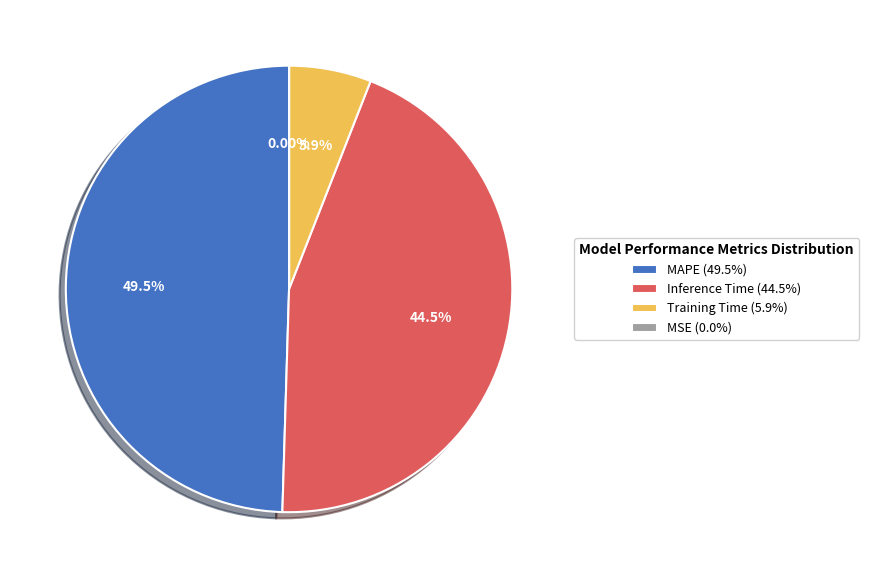

Is the sum of Training Time and MAPE greater than half?

Yes